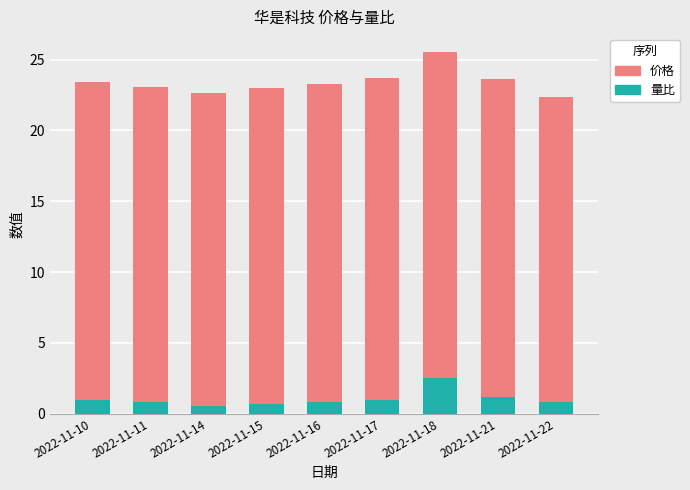

What is the average value of the 量比 series?

1.0